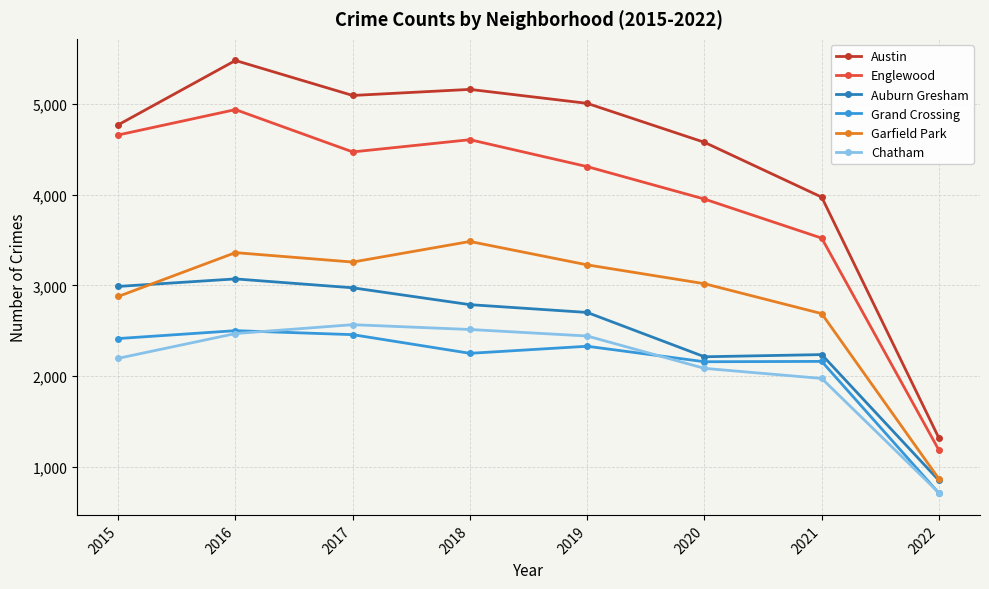

Where is Austin nearest to the value 3397?

2021